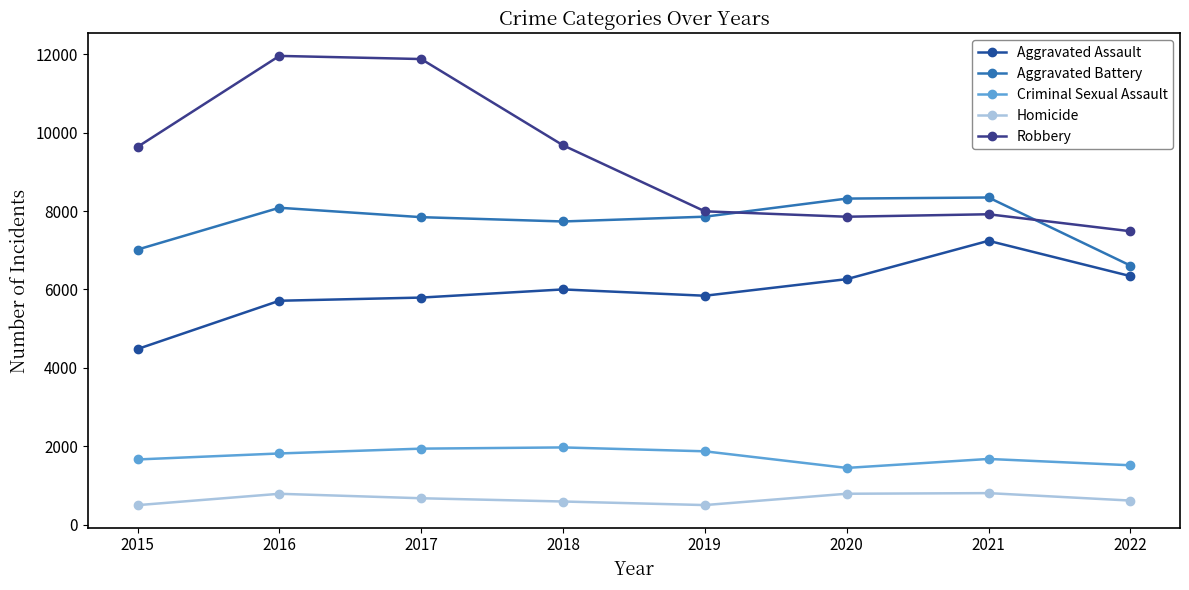

At which category is the sum across all series the highest?

2016